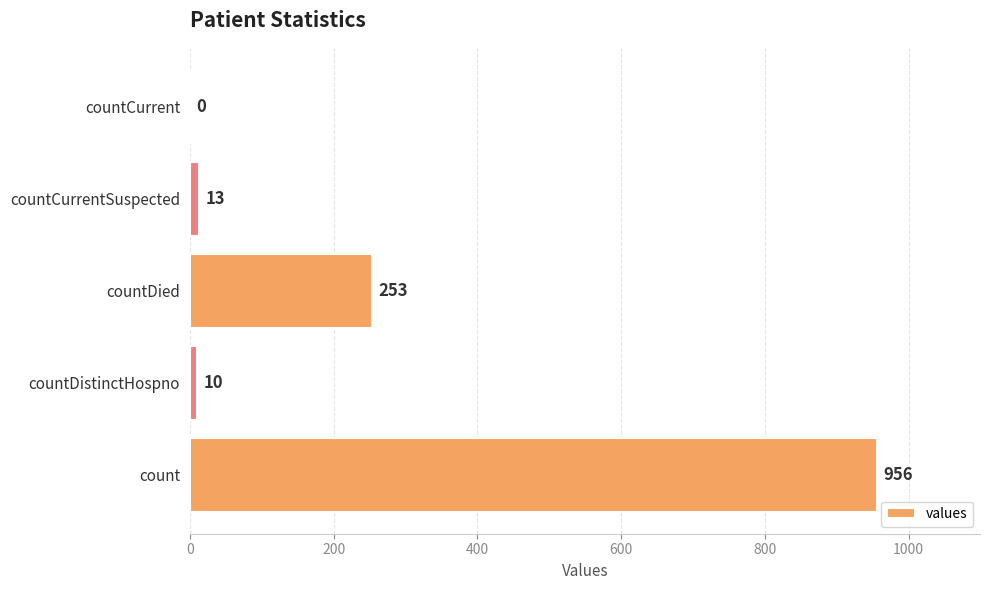

What is the sum of the values at countDistinctHospno and countDied?

263